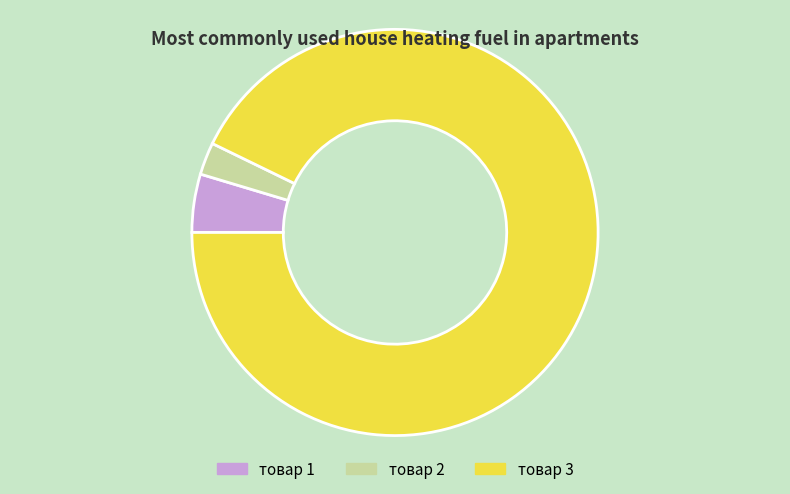

Which slice represents more than half of the pie?

товар 3